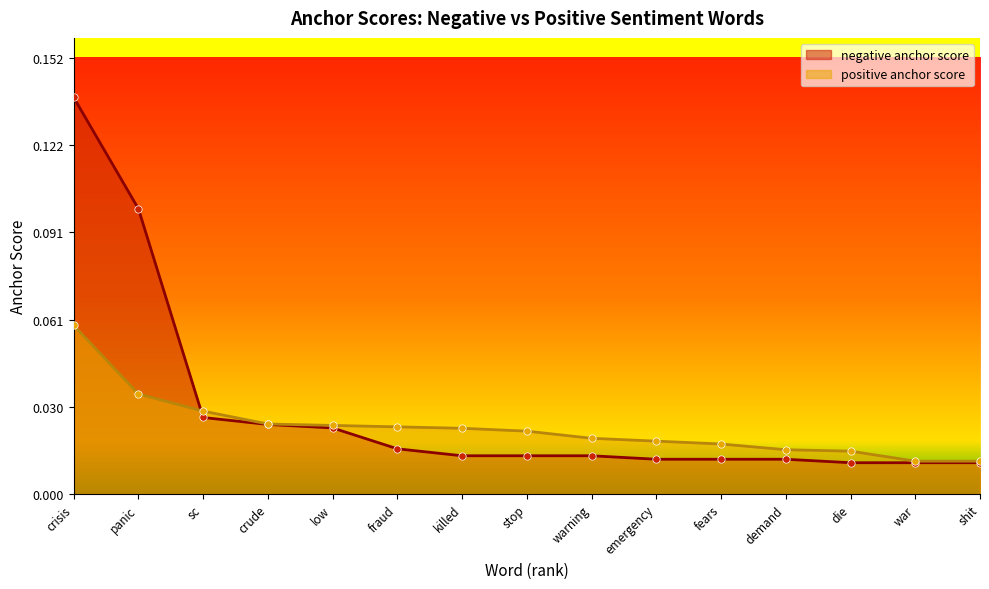

At which category is the sum across all series the highest?

crisis